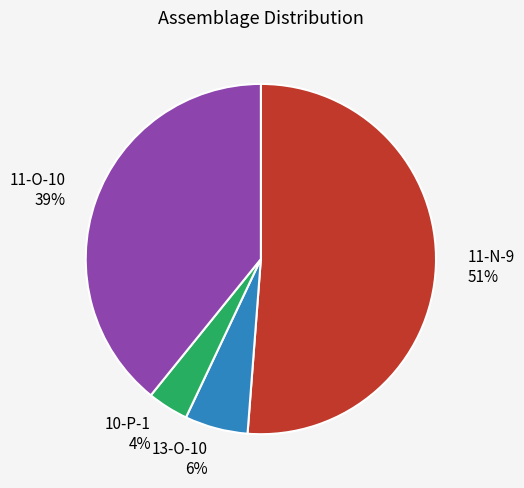

How many segments does this pie chart have?

4